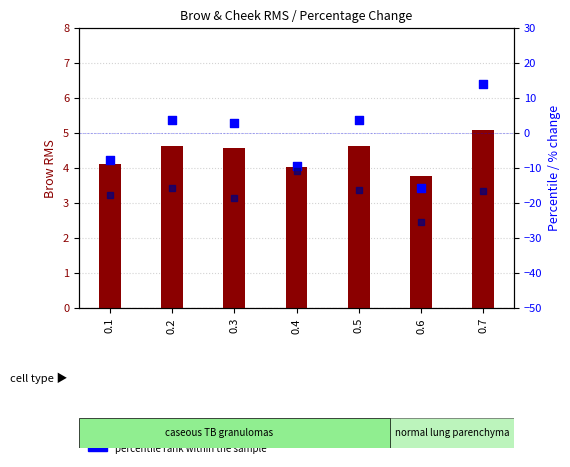

At which category is the sum across all series the highest?

0.7